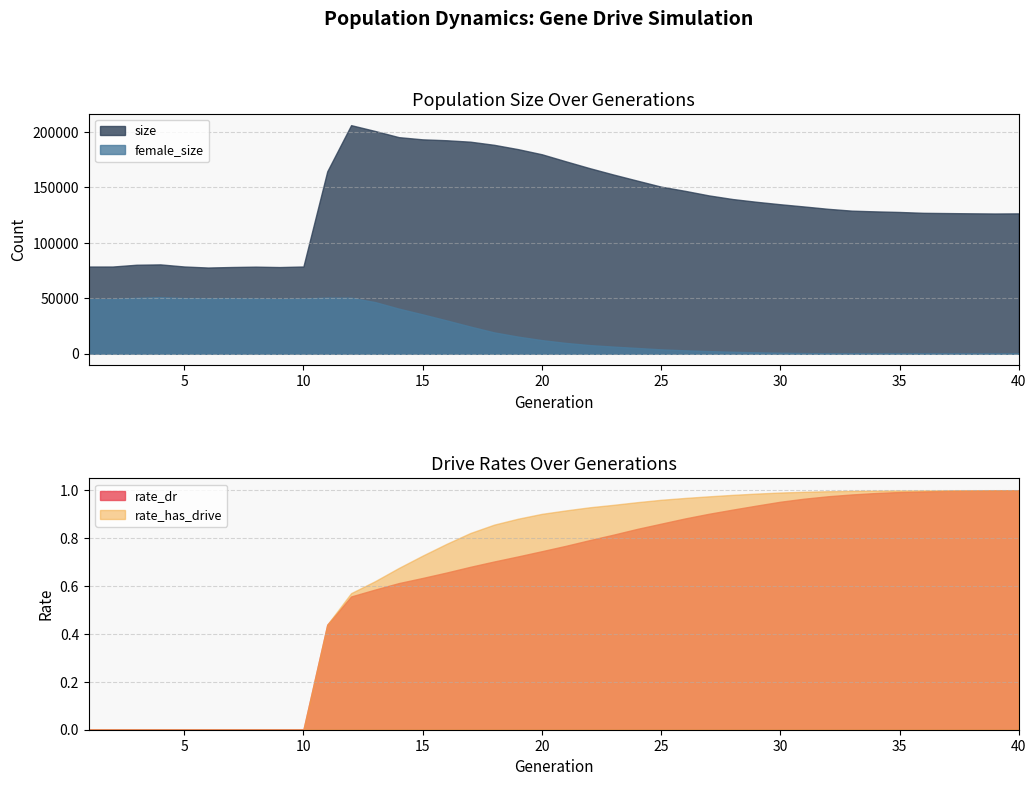

What is the maximum value shown in the chart?

206003.0